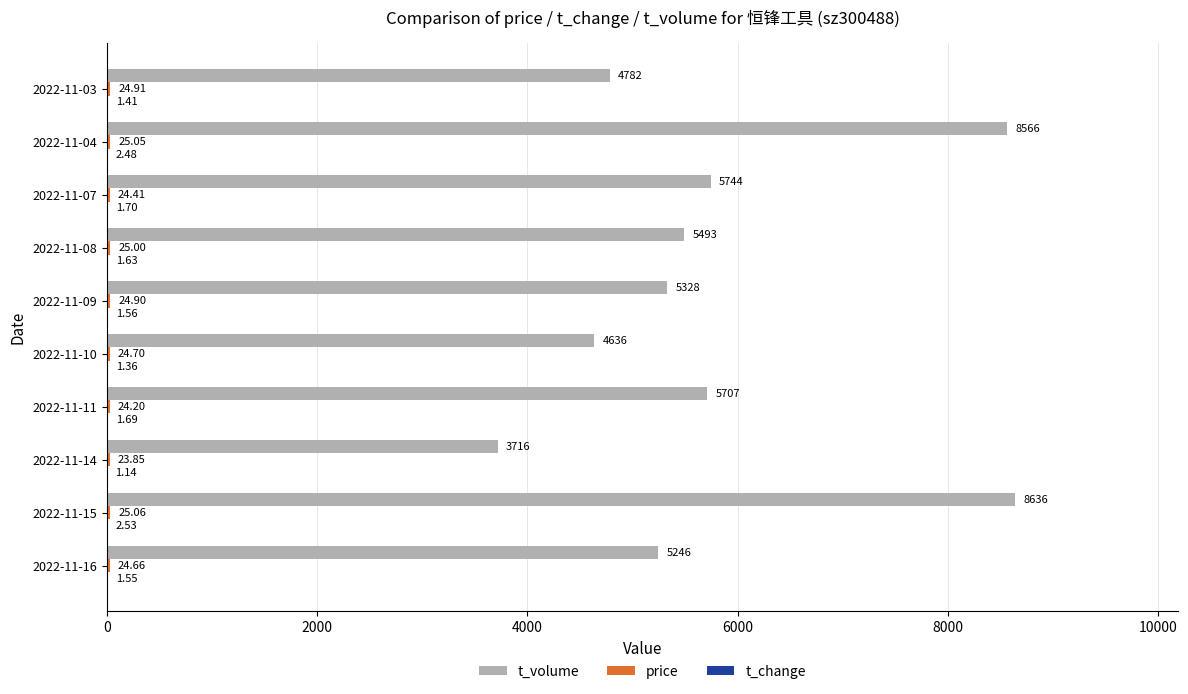

Which series changed the most between 2022-11-10 and 2022-11-04?

t_volume